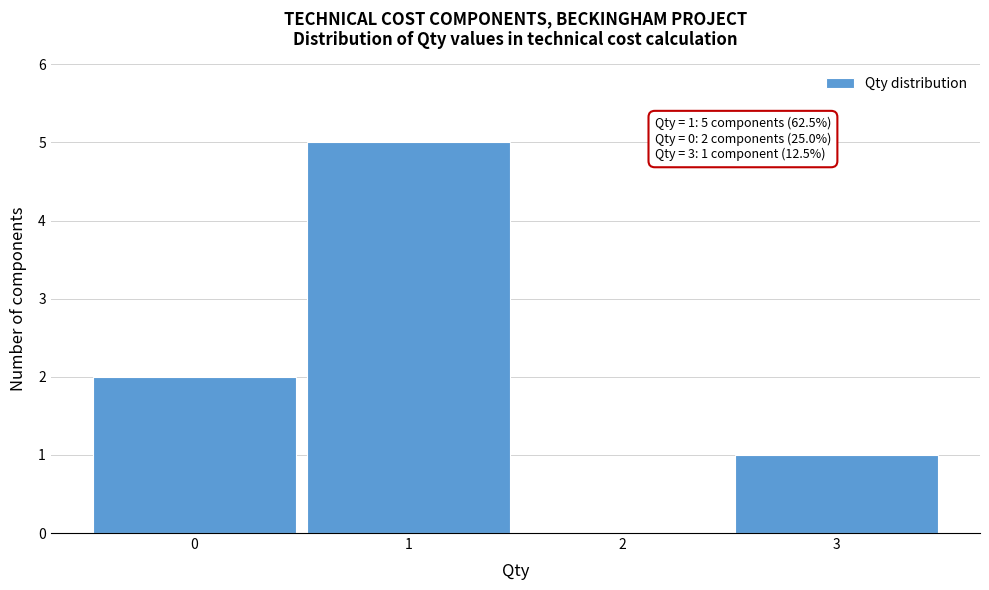

Over which range of the x-axis is the bar tallest?

0.5 to 1.5